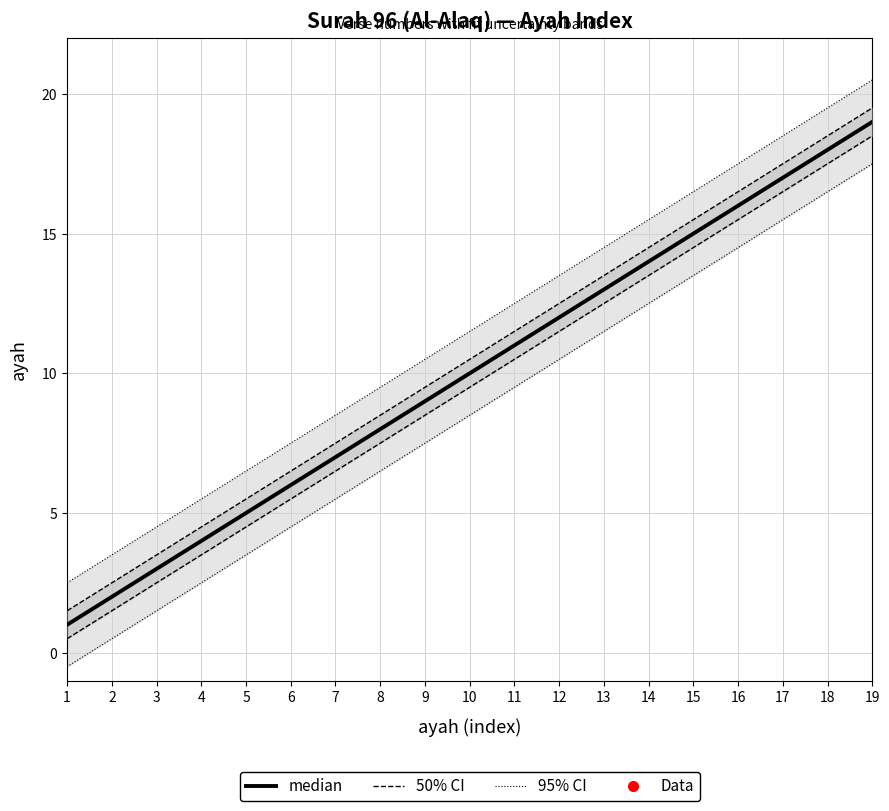

At which label is median closest to 10?

10